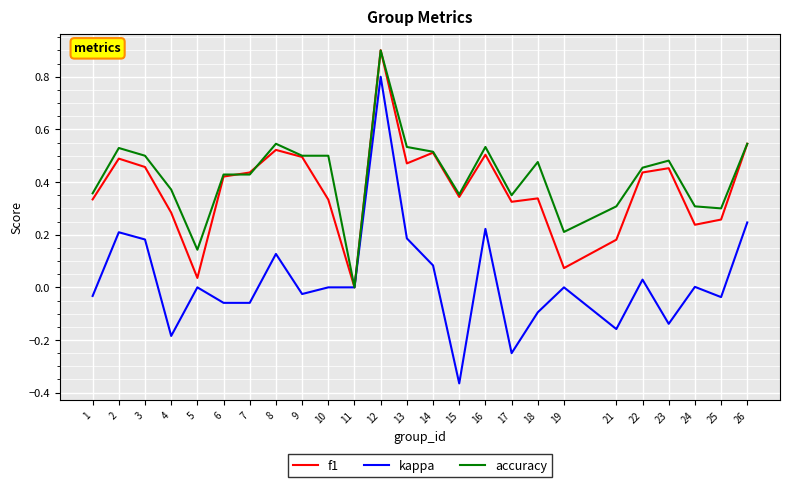

Which series changed the most between 3 and 10?

kappa